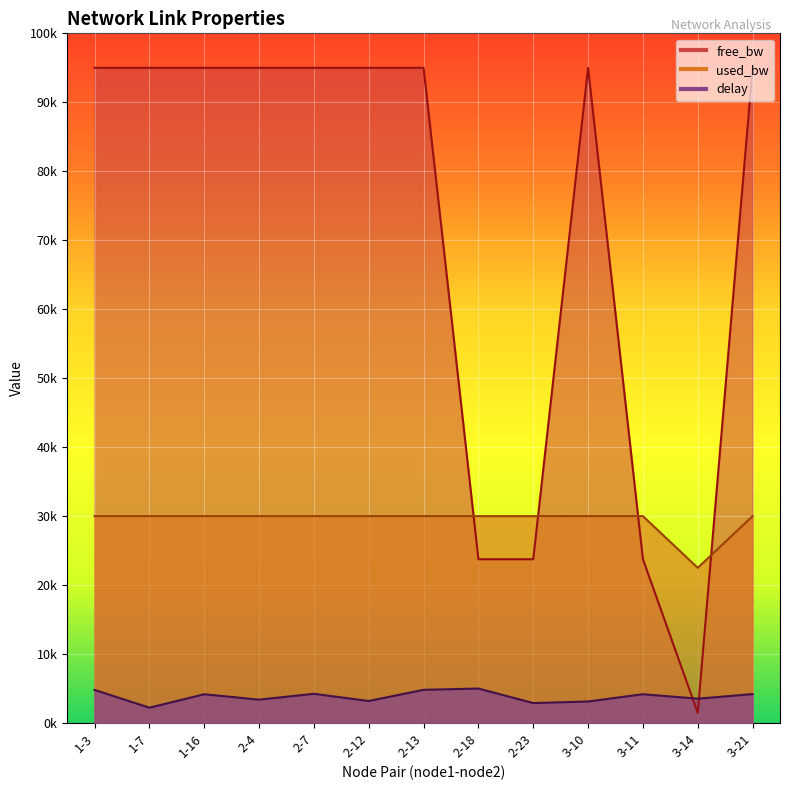

At which category does free_bw reach its first local valley?

3-14